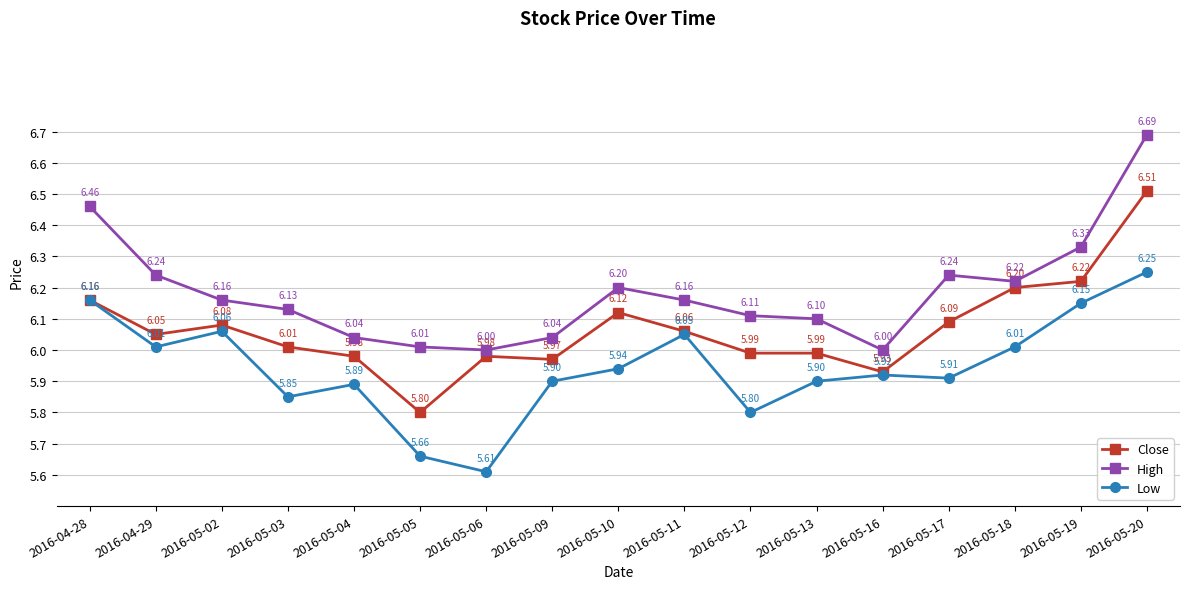

What is the sum of the High values at 2016-05-13 and 2016-05-19?

12.4